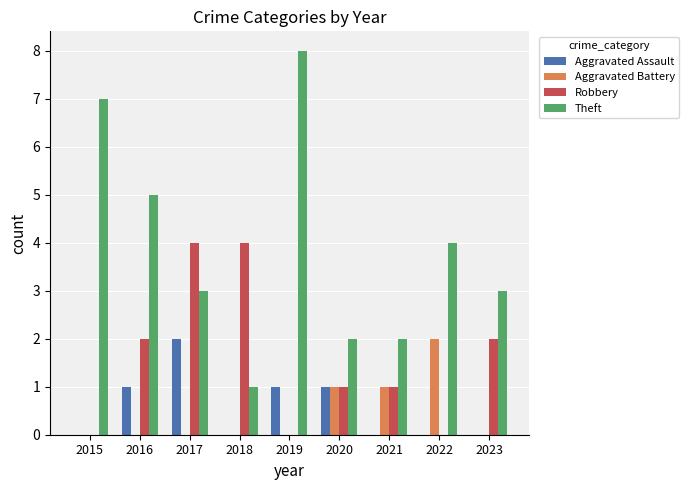

Is it true that Aggravated Assault equals 0 at 2021?

True